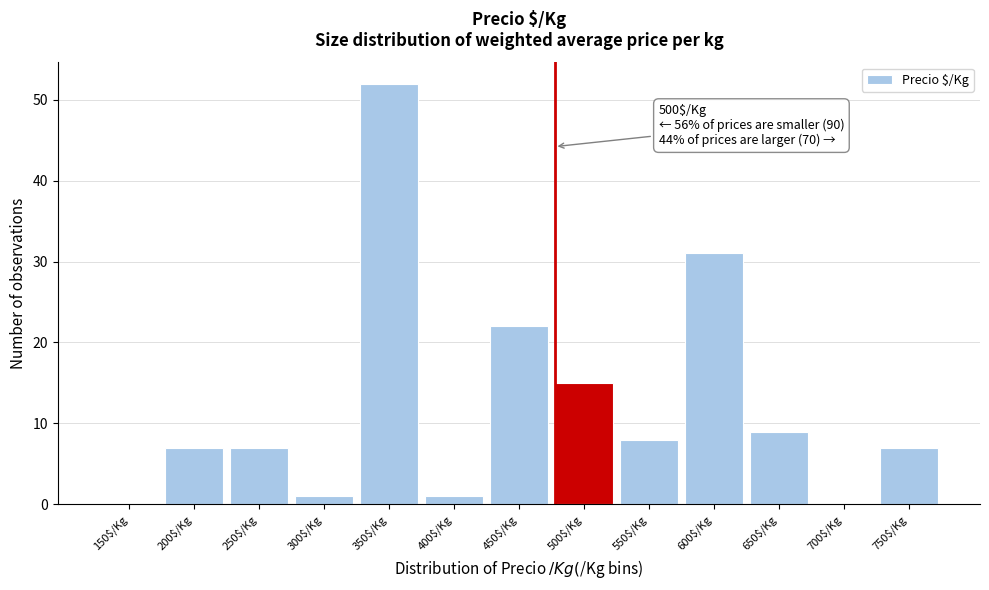

At which label is the value closest to 26?

450$/Kg